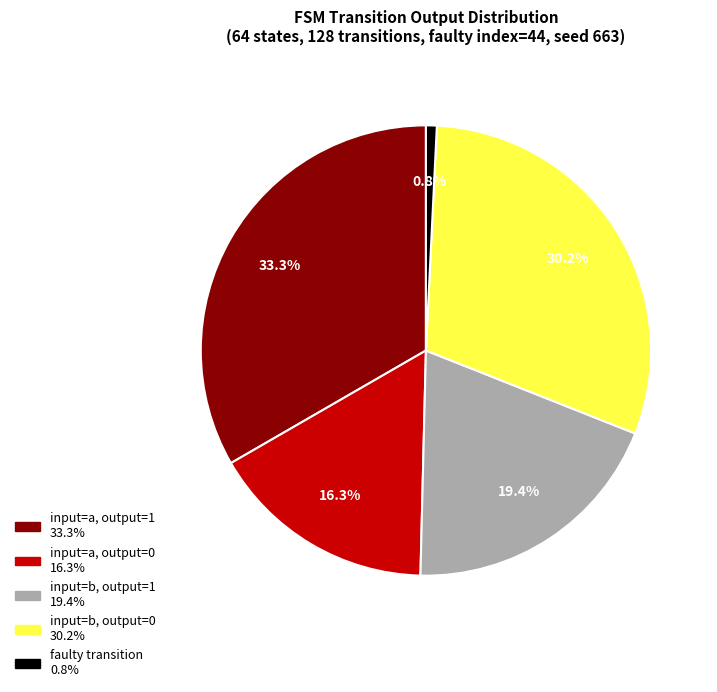

Is there any slice that represents more than half of the pie?

No